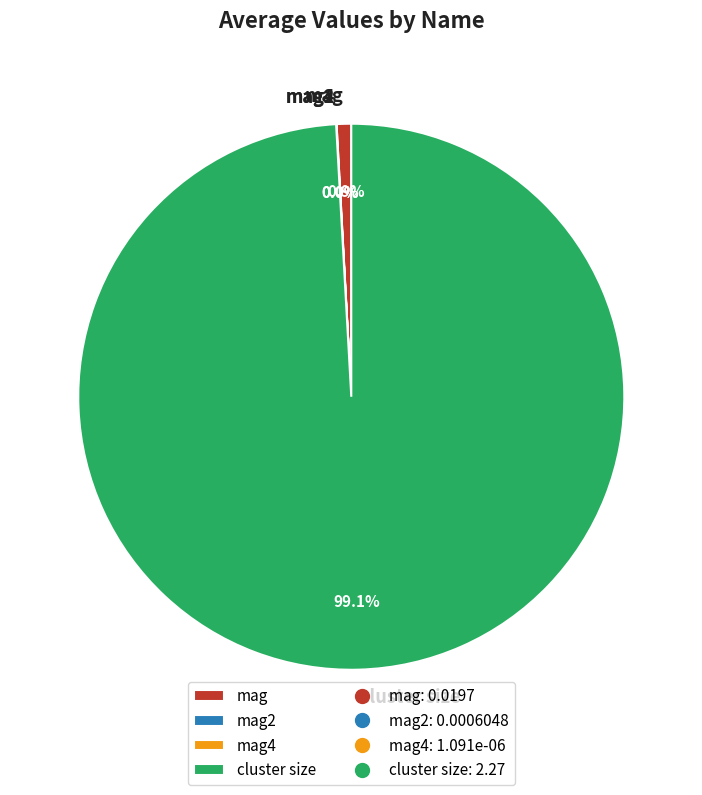

How much of the chart is everything except cluster size?

0.9%